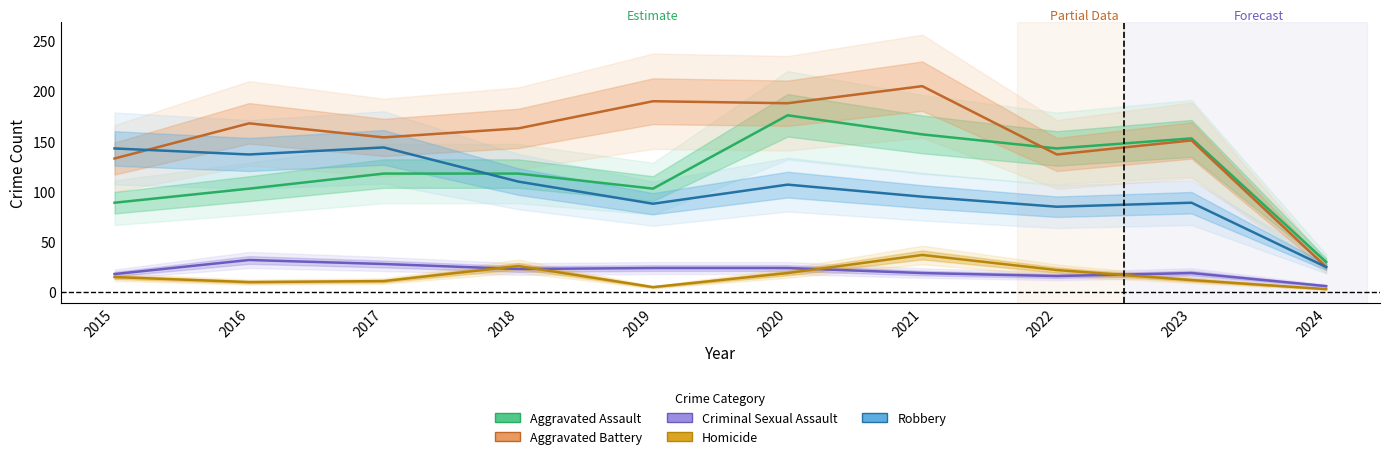

What is the average value of the Homicide series?

16